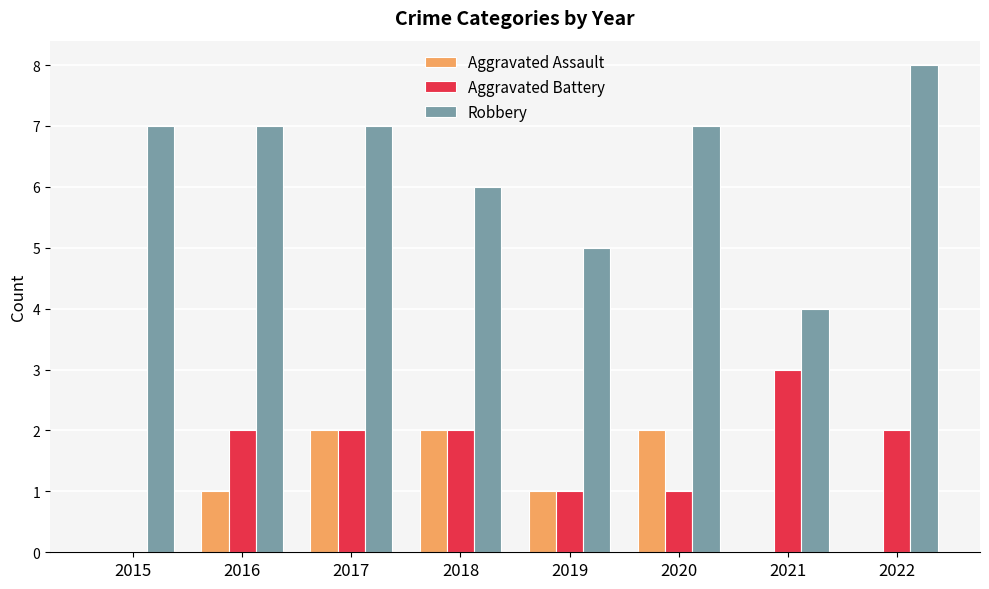

Read the Aggravated Battery value at 2020.

1